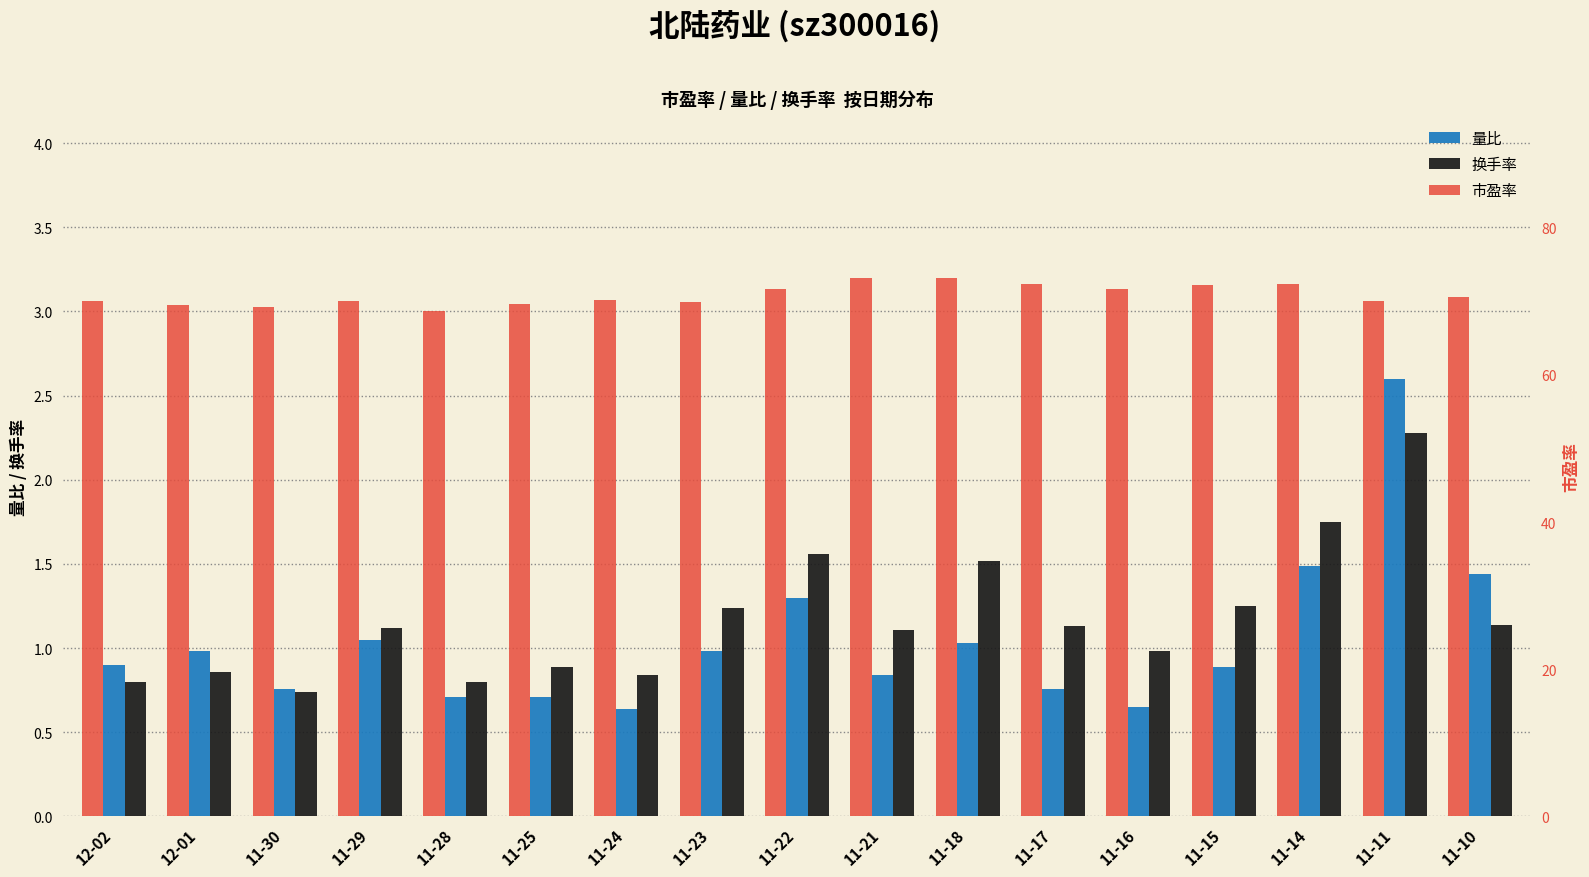

What is the difference between the 市盈率 values at 11-25 and 11-28?

1.0